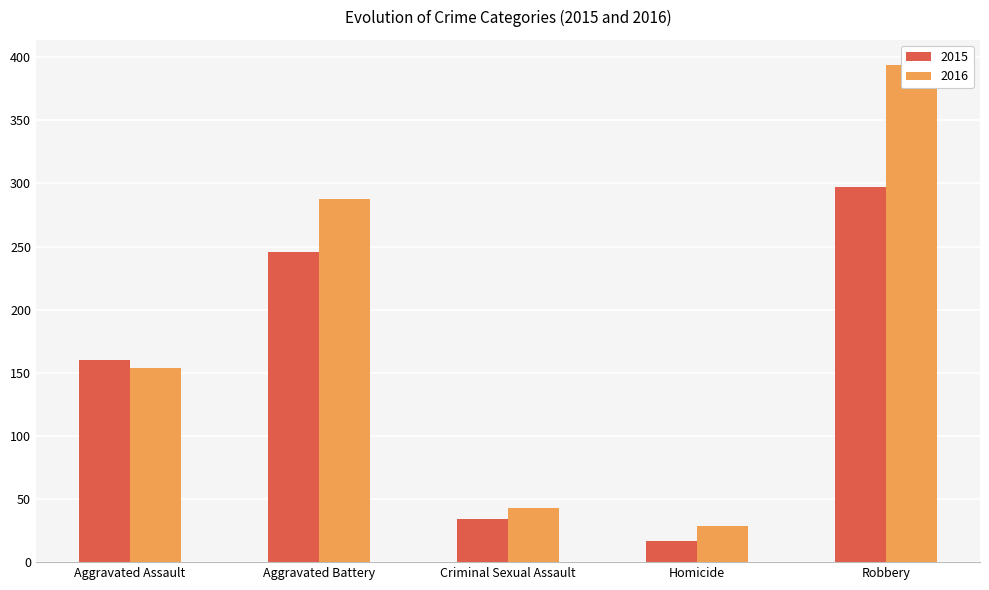

What is the sum of the 2015 values at Homicide and Aggravated Assault?

177